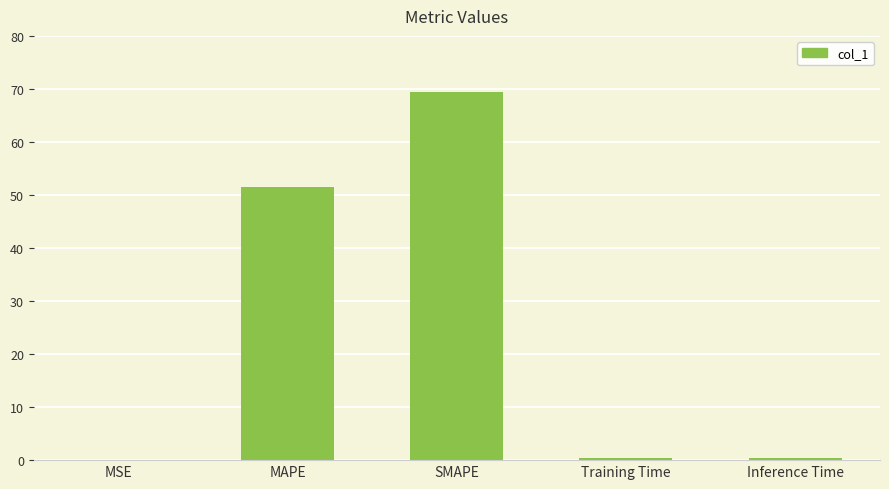

Which category has the highest value across all series?

SMAPE